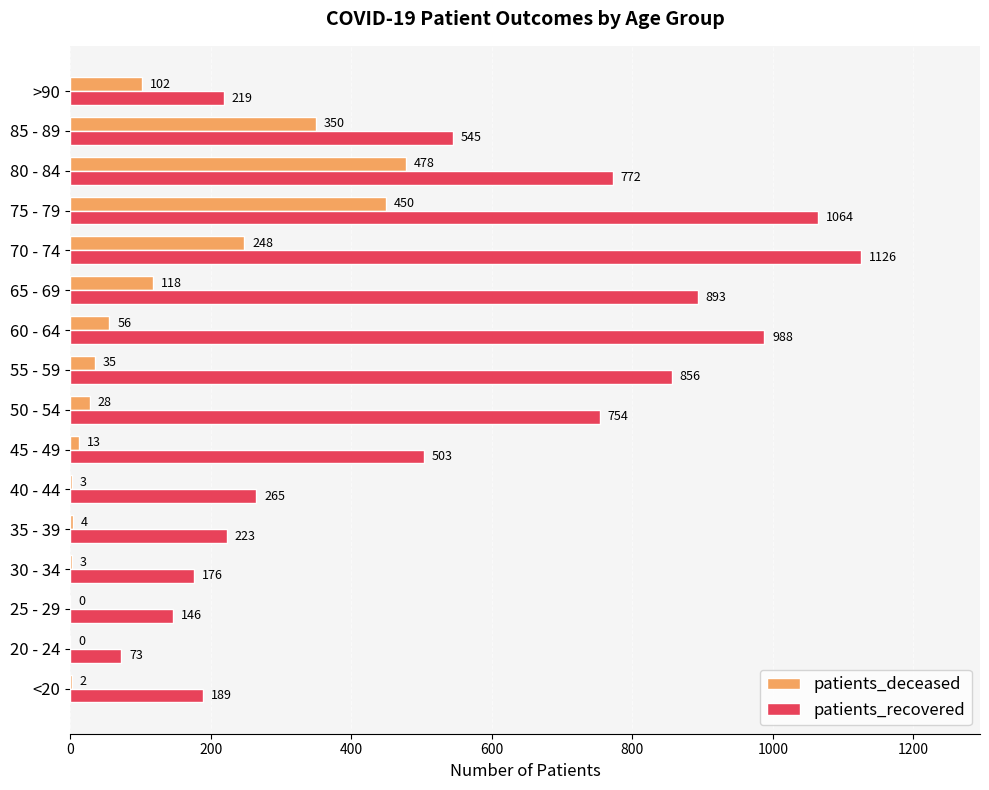

What is the sum of all patients_recovered values?

8792